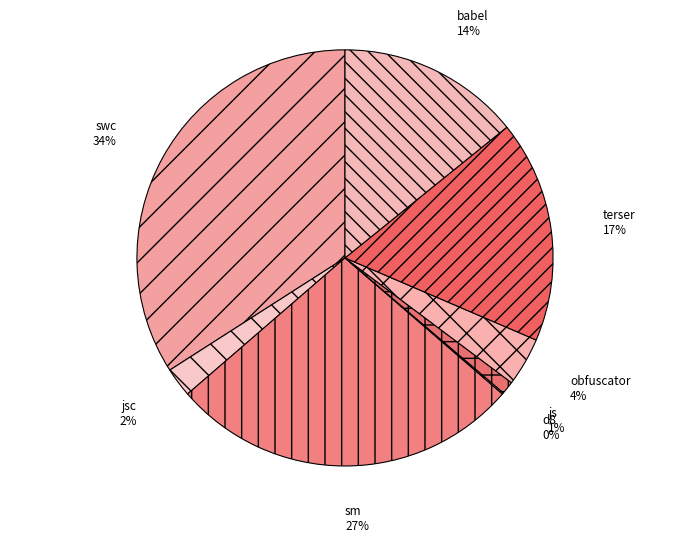

Is there any slice that represents more than half of the pie?

No